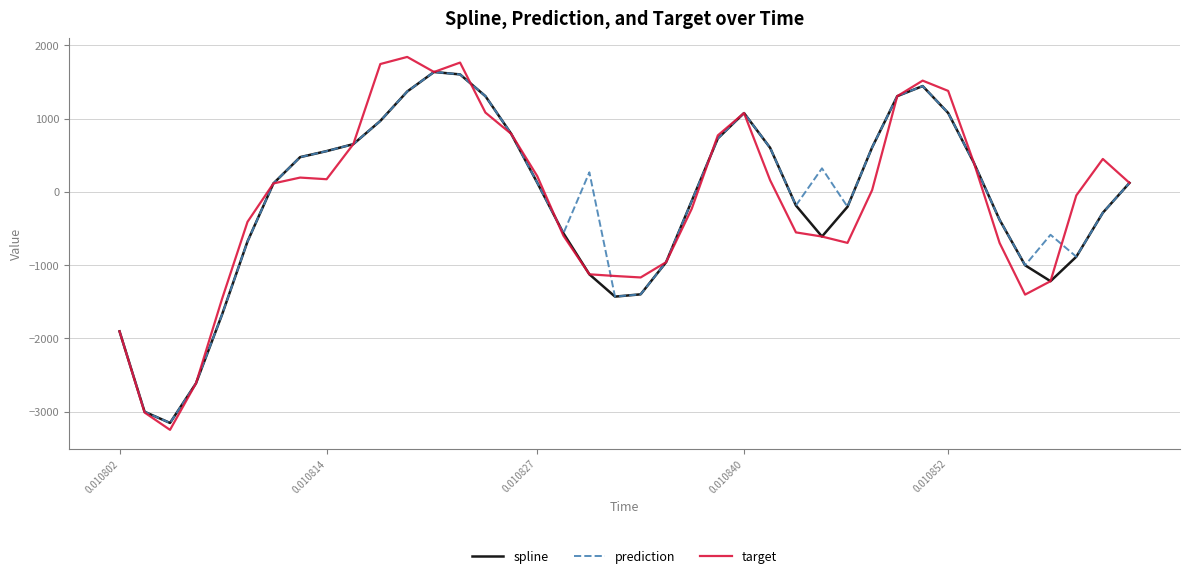

What is the lowest value of the prediction series?

-3153.3